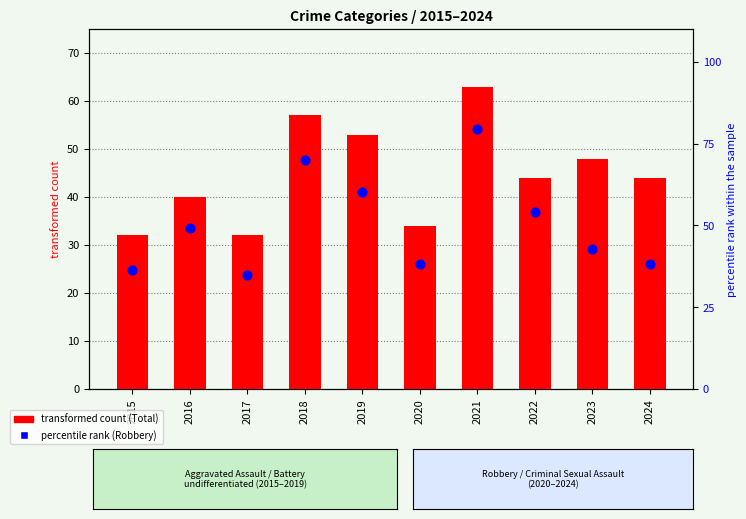

Is the value of Total (transformed count) at 2017 greater than the value of Robbery (percentile rank) at 2018?

No